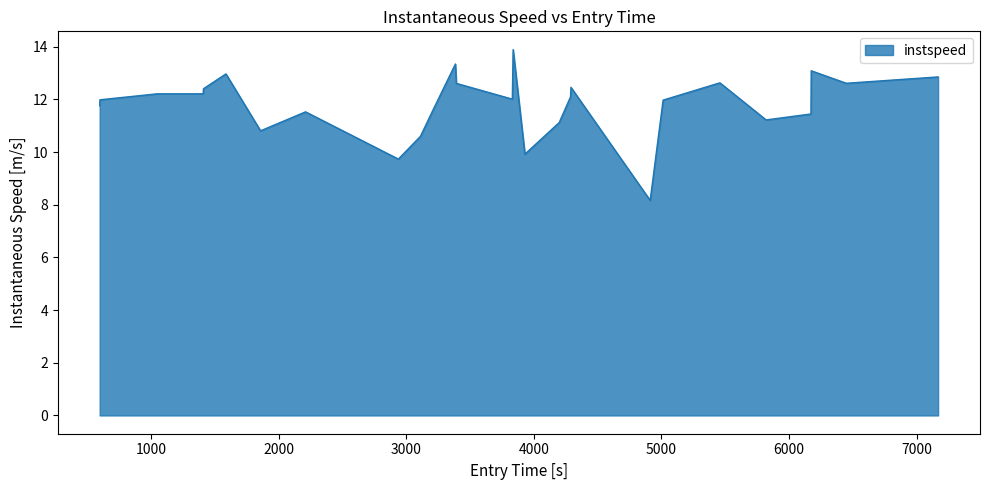

What is the difference between the maximum and minimum values?

5.7